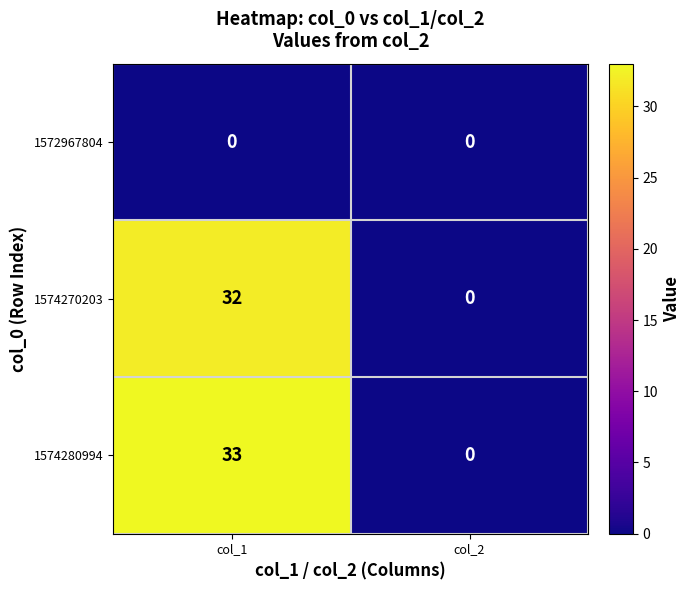

What is the maximum value for 1574280994?

33